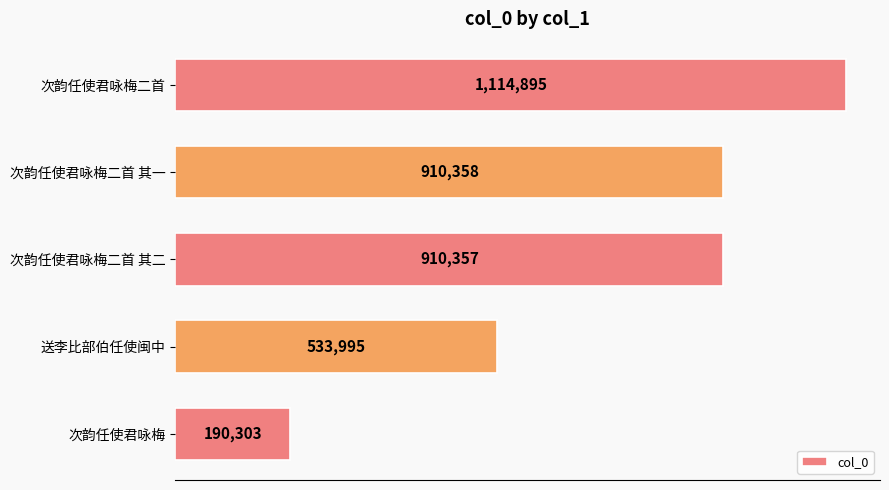

Does the chart contain any negative values?

No